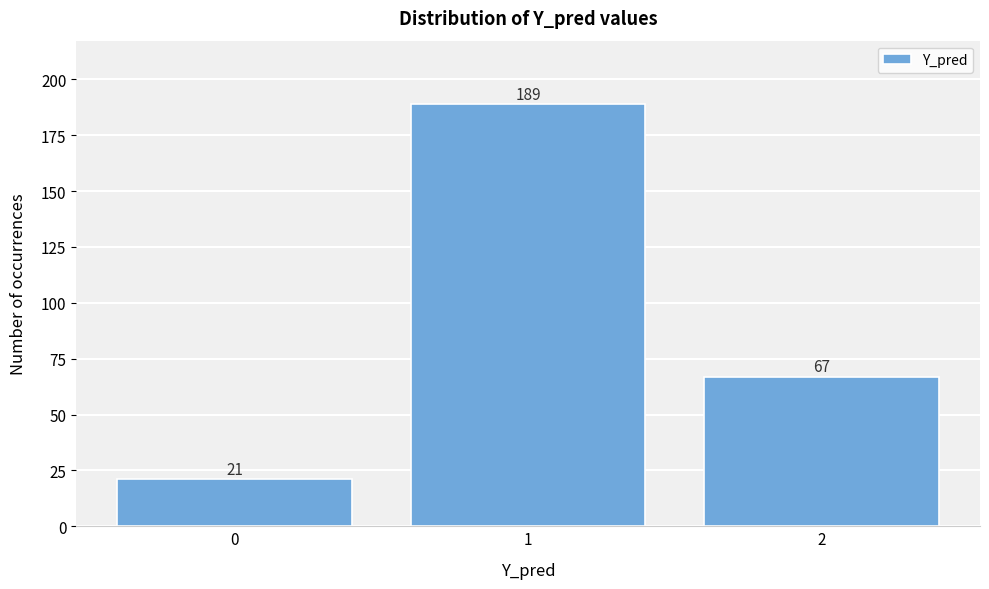

Reading left to right, extract all data points from this chart.

0=21	1=189	2=67